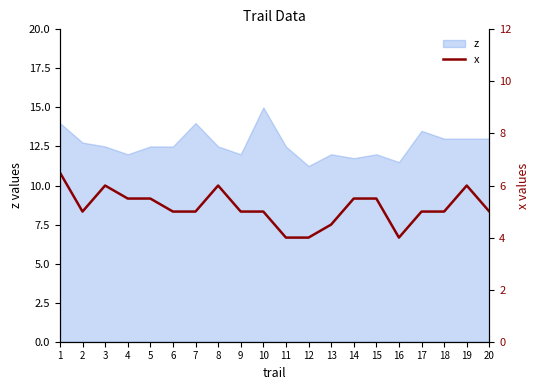

At which category does the chart reach its peak across all series?

1